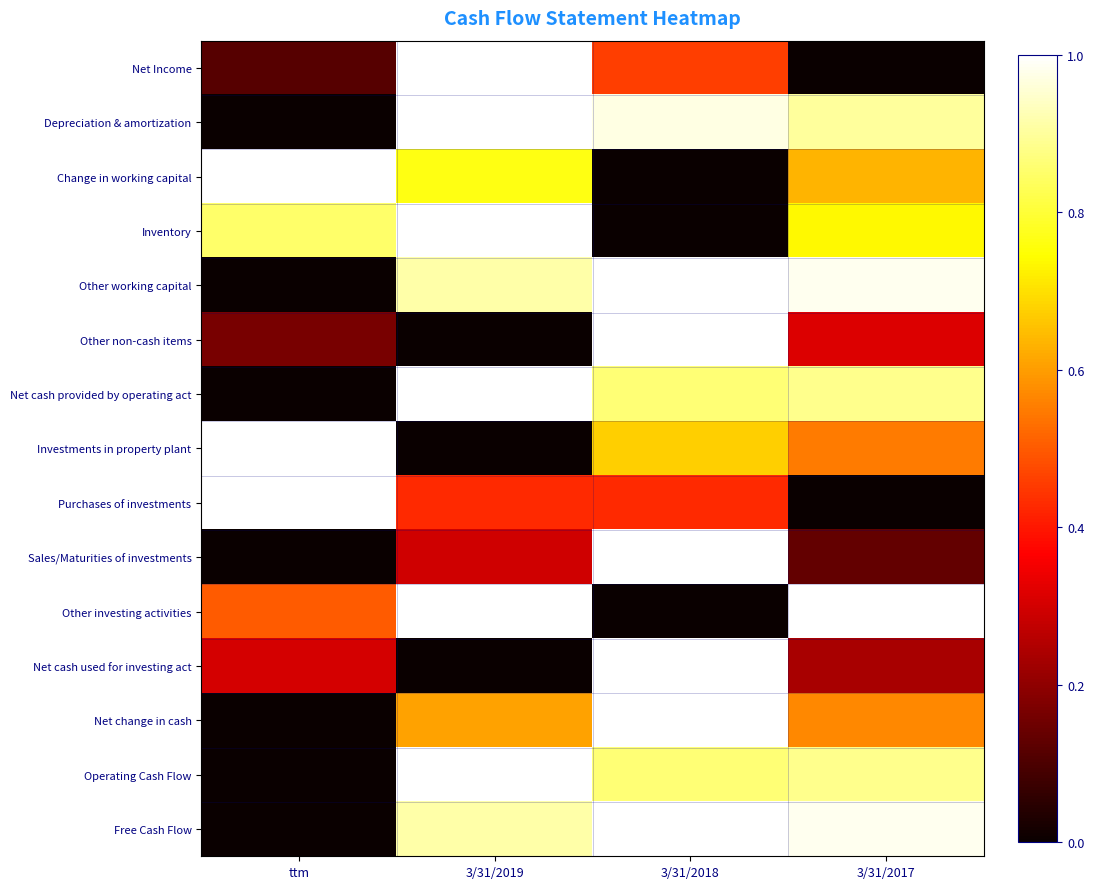

Which category has the highest value across all series?

3/31/2019